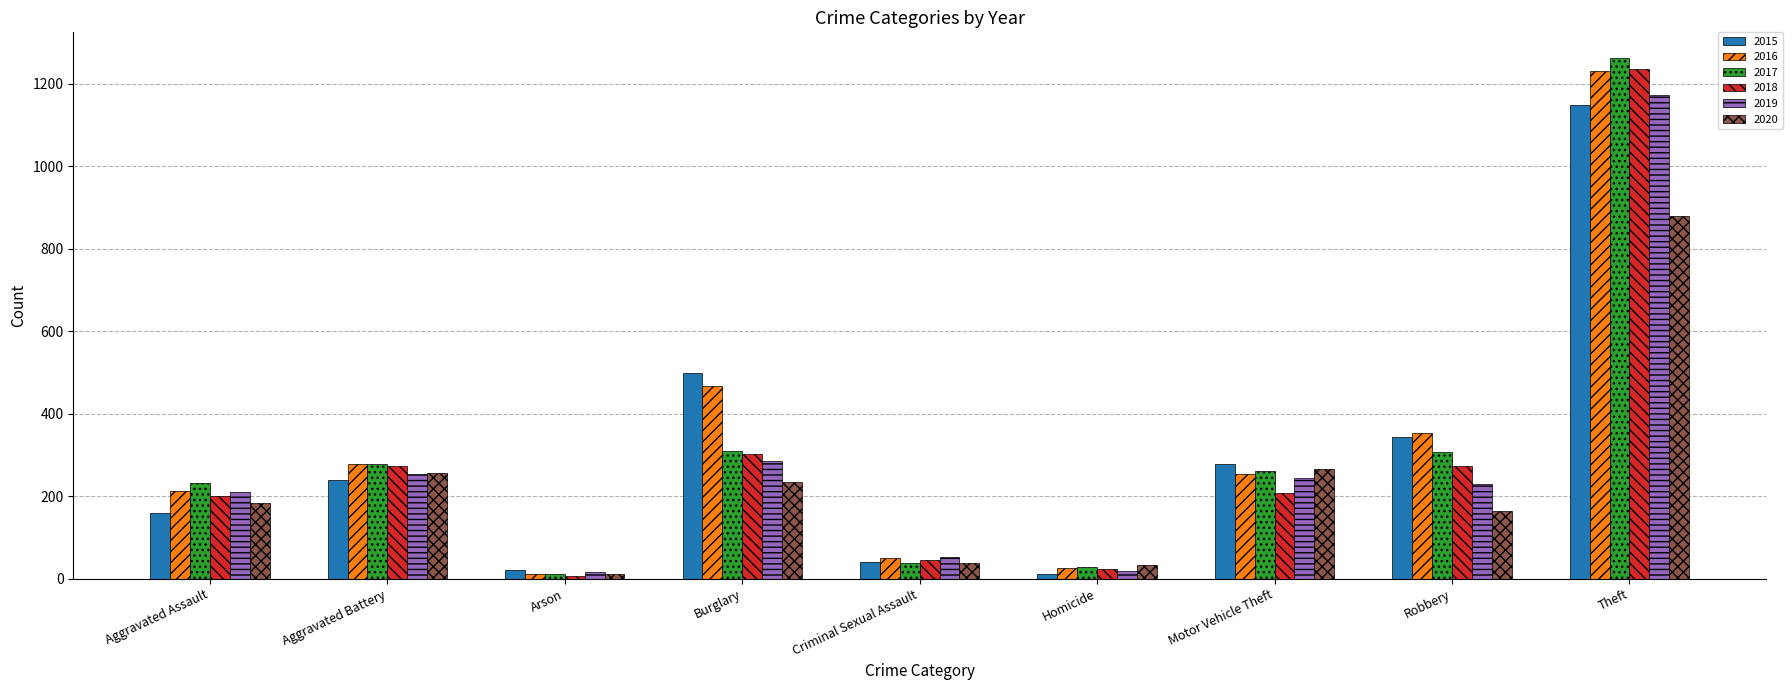

Is the value of 2017 at Homicide greater than the value of 2018 at Aggravated Battery?

No